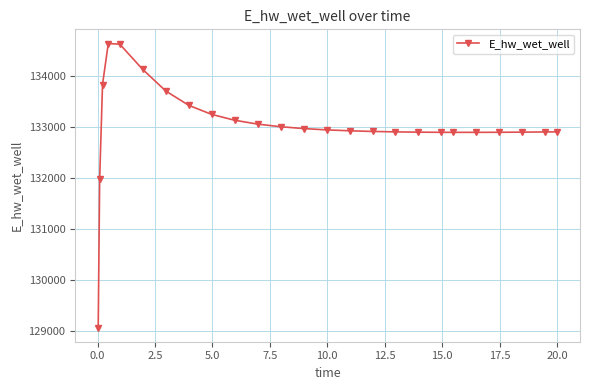

Count the number of categories in the chart.

25